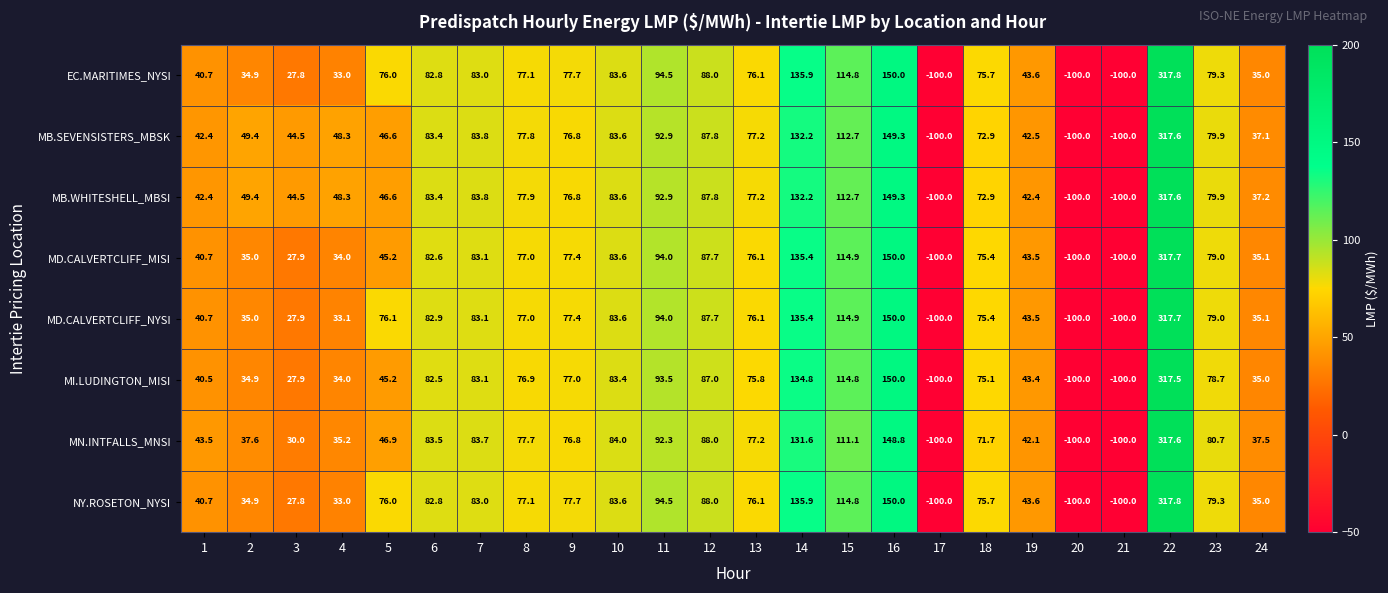

Which series has the largest total across all categories?

MB.WHITESHELL_MBSI